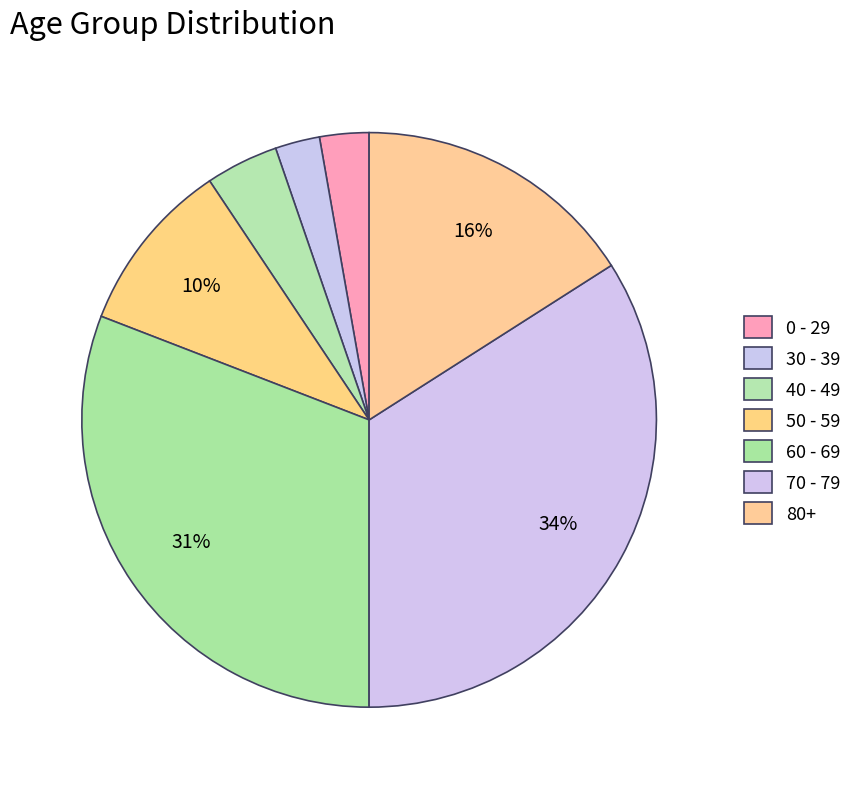

Count the number of slices in the pie.

7